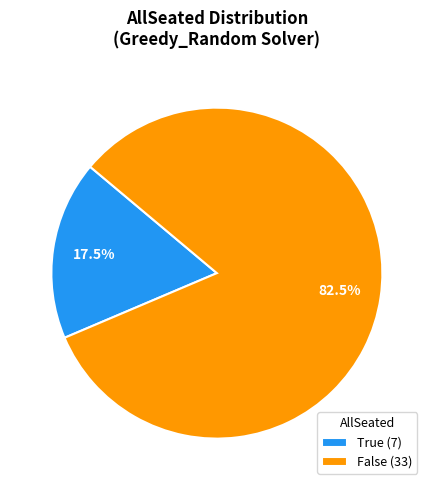

Is there any slice that represents more than half of the pie?

Yes